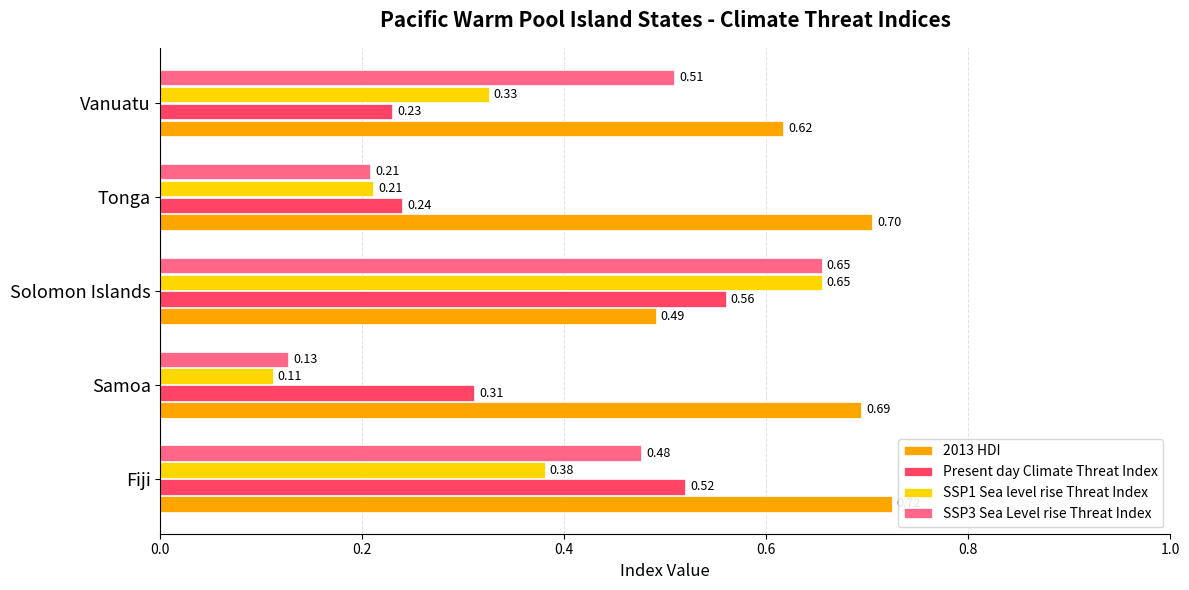

What are all the series names shown in the legend?

2013 HDI, Present day Climate Threat Index, SSP1 Sea level rise Threat Index, SSP3 Sea Level rise Threat Index